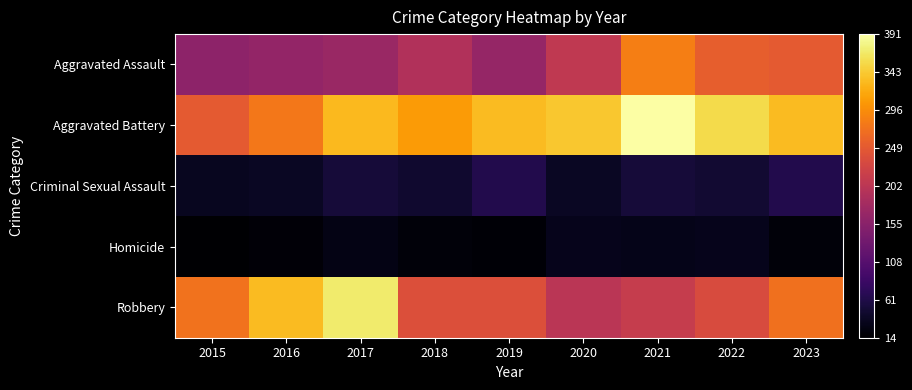

Between 2015 and 2018, which is larger?

2018